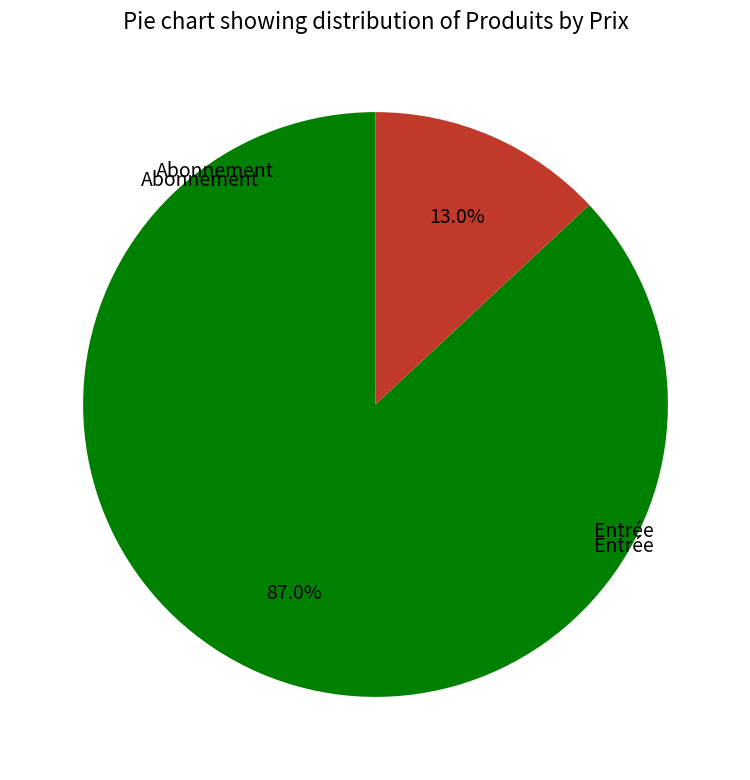

Is there a majority slice in this chart?

Yes